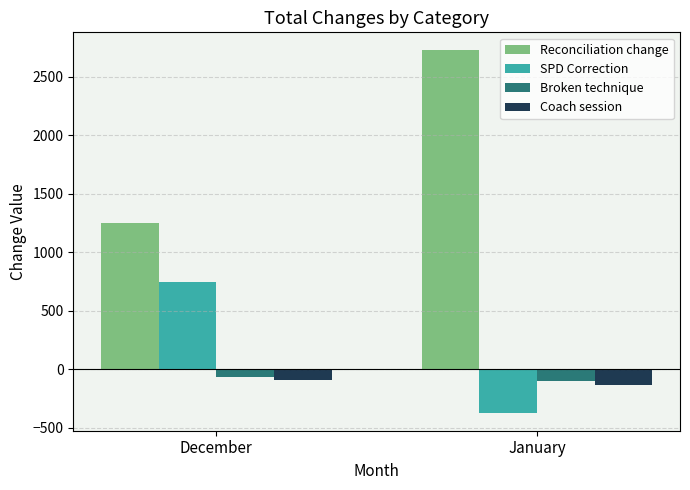

What is the maximum value for Reconciliation change?

2726